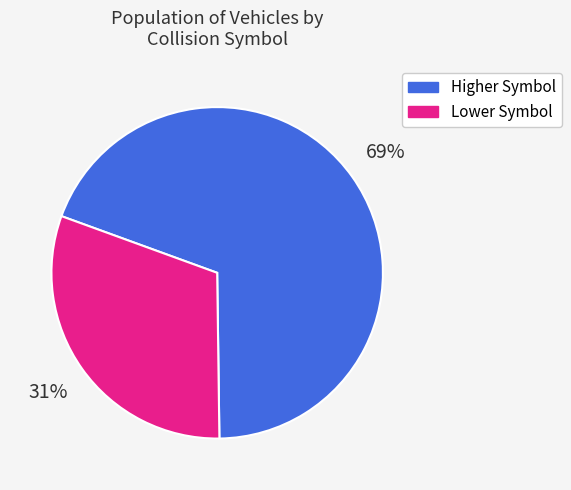

To the nearest percent, what is the combined percentage of Higher Symbol and Lower Symbol?

100%